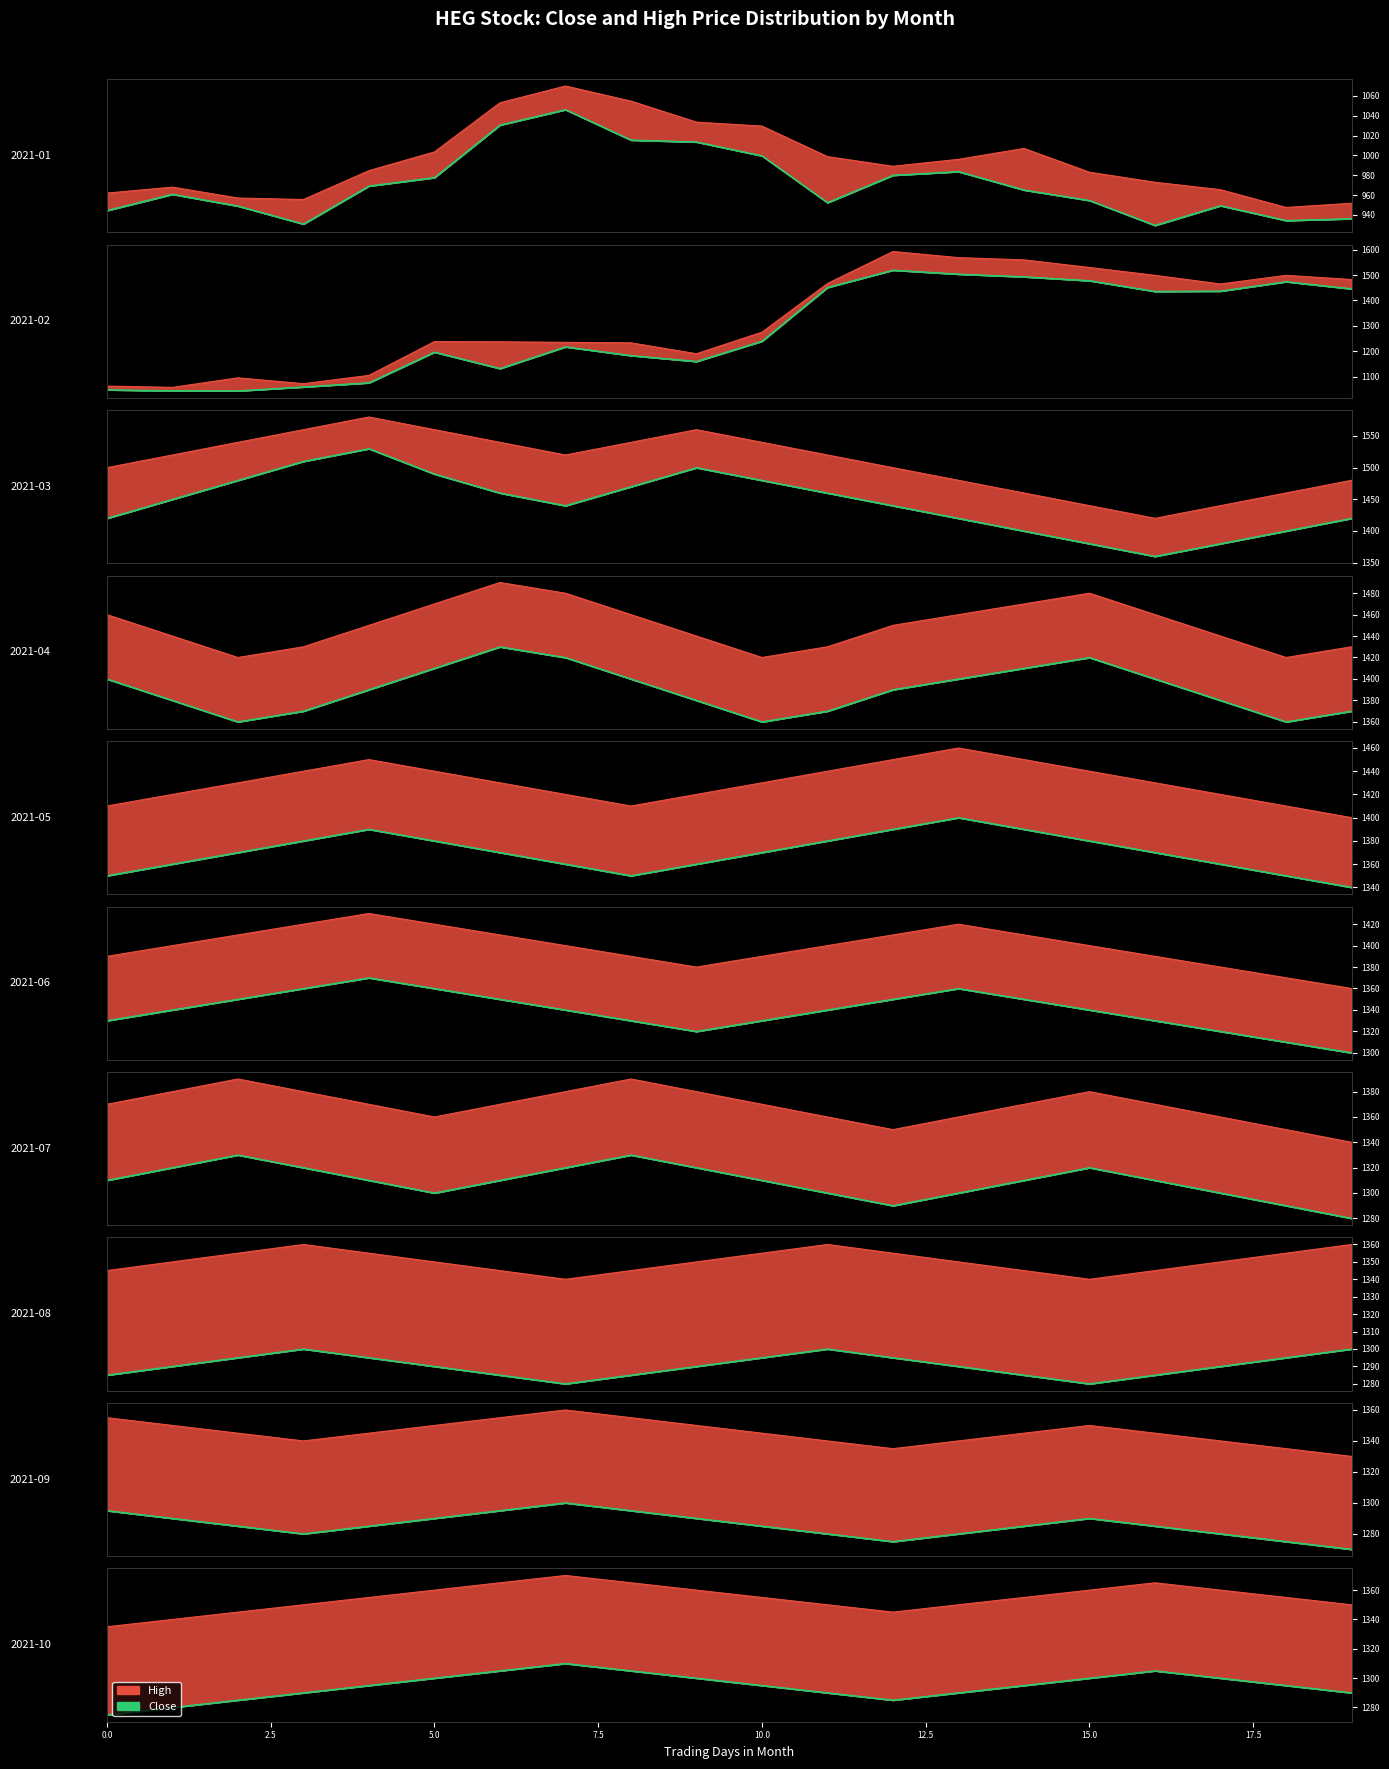

Which series has the largest total across all categories?

High